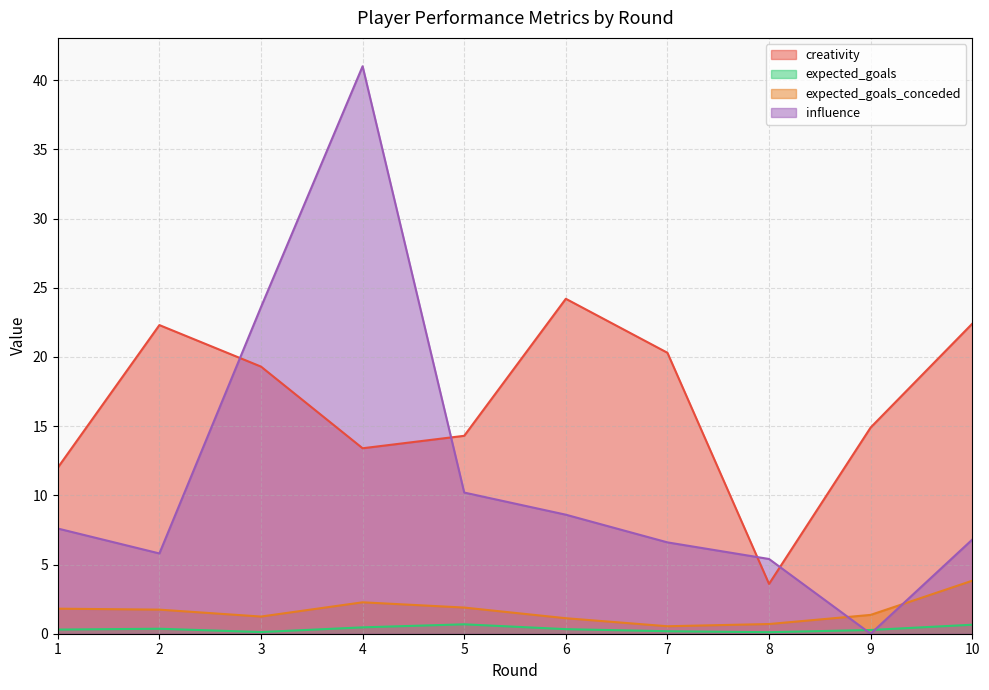

What is the total value across all series at 1?

21.7